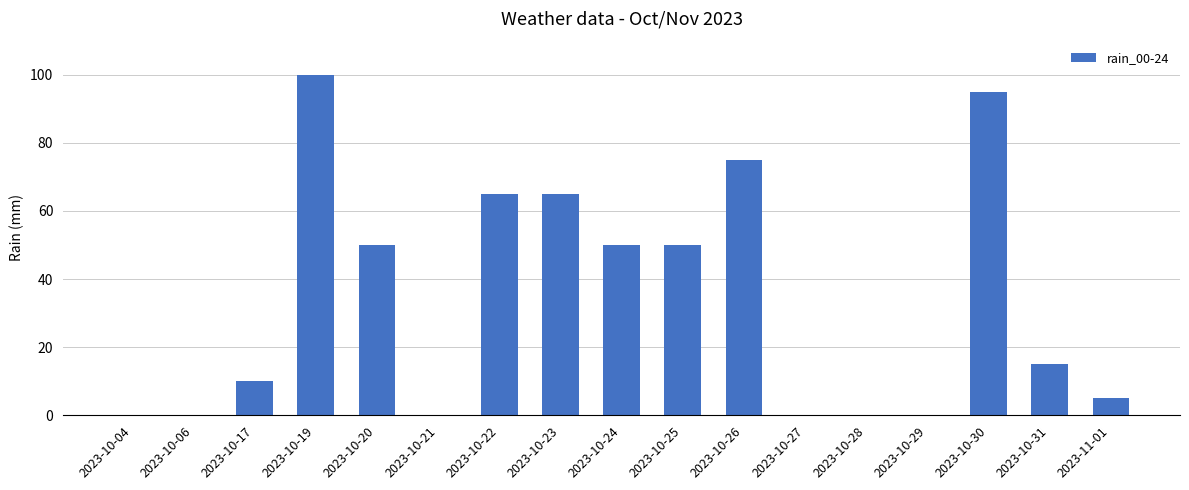

What is the greatest value displayed?

100